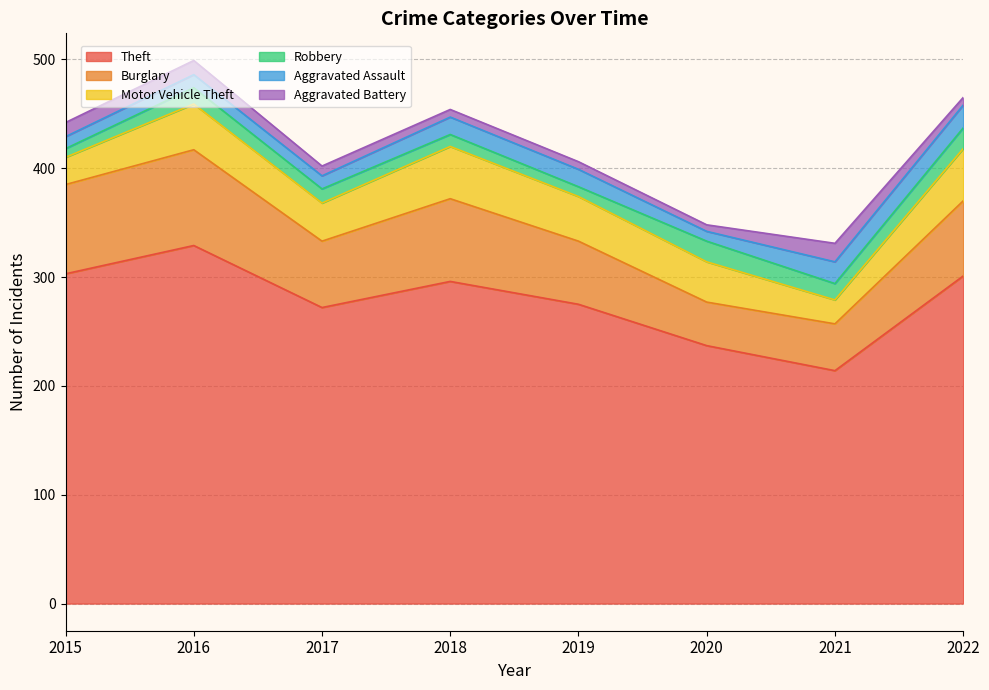

Reading right to left, transcribe all the data shown in this chart.

Theft: 2022=301	2021=214	2020=237	2019=275	2018=296	2017=272	2016=329	2015=303
Burglary: 2022=69	2021=43	2020=40	2019=58	2018=76	2017=61	2016=88	2015=82
Motor Vehicle Theft: 2022=48	2021=22	2020=37	2019=41	2018=48	2017=35	2016=42	2015=25
Robbery: 2022=19	2021=15	2020=19	2019=9	2018=11	2017=13	2016=15	2015=8
Aggravated Assault: 2022=21	2021=20	2020=9	2019=16	2018=16	2017=12	2016=12	2015=11
Aggravated Battery: 2022=7	2021=17	2020=6	2019=7	2018=7	2017=9	2016=13	2015=13